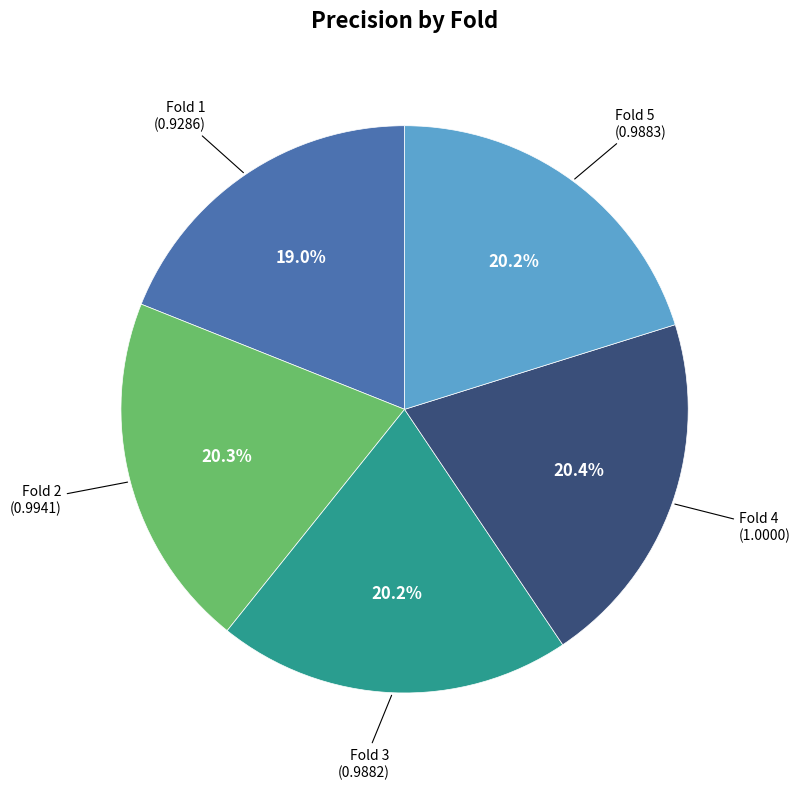

Is there a majority slice in this chart?

No